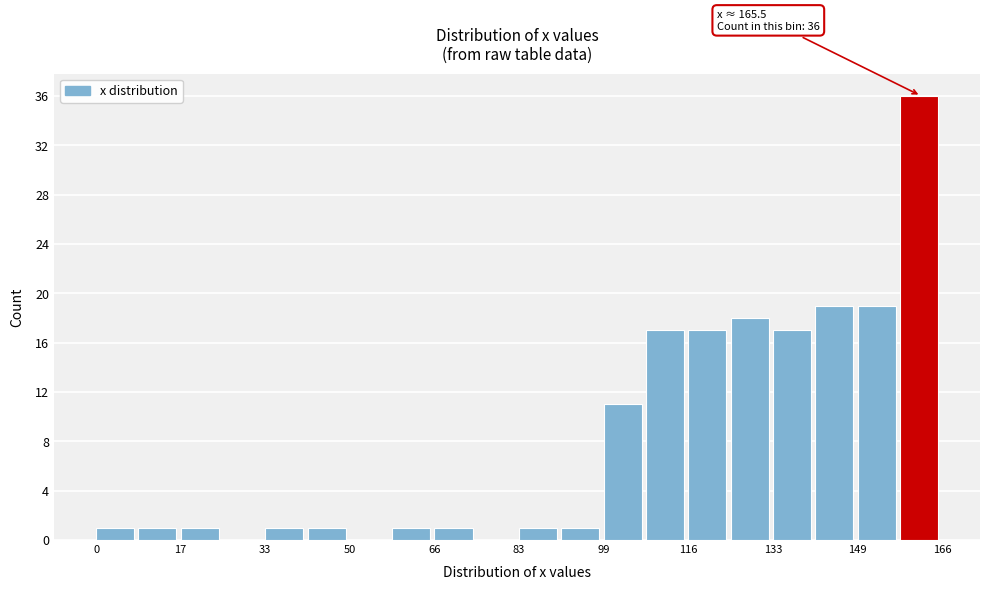

Over which range of the x-axis is the bar tallest?

158 to 166